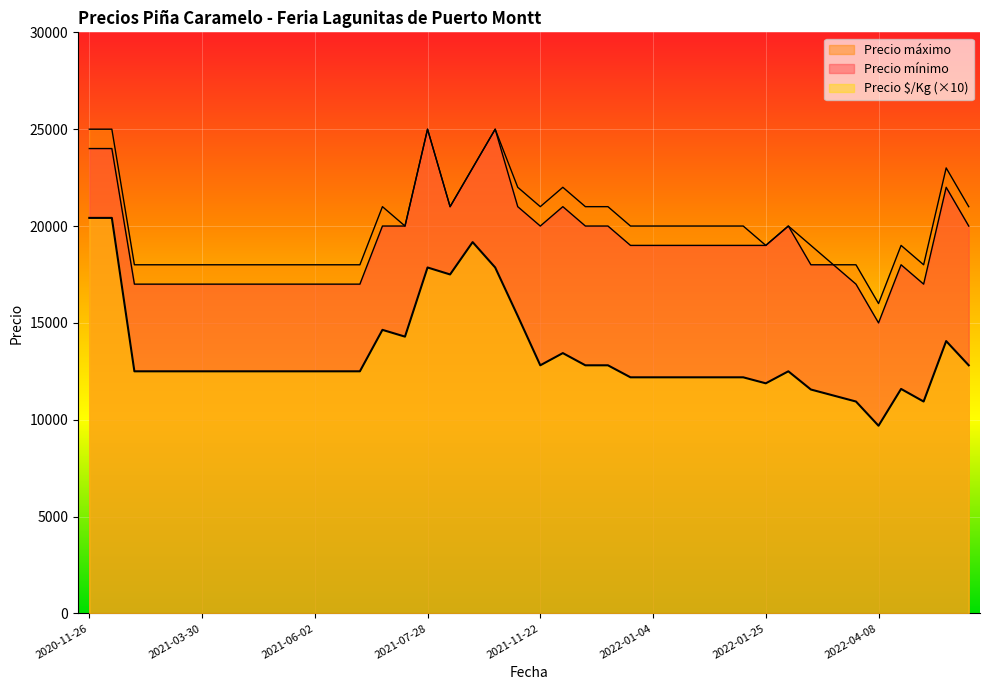

Rank the series at 2021-04-29 from lowest to highest value.

Precio $/Kg, Precio mínimo, Precio máximo